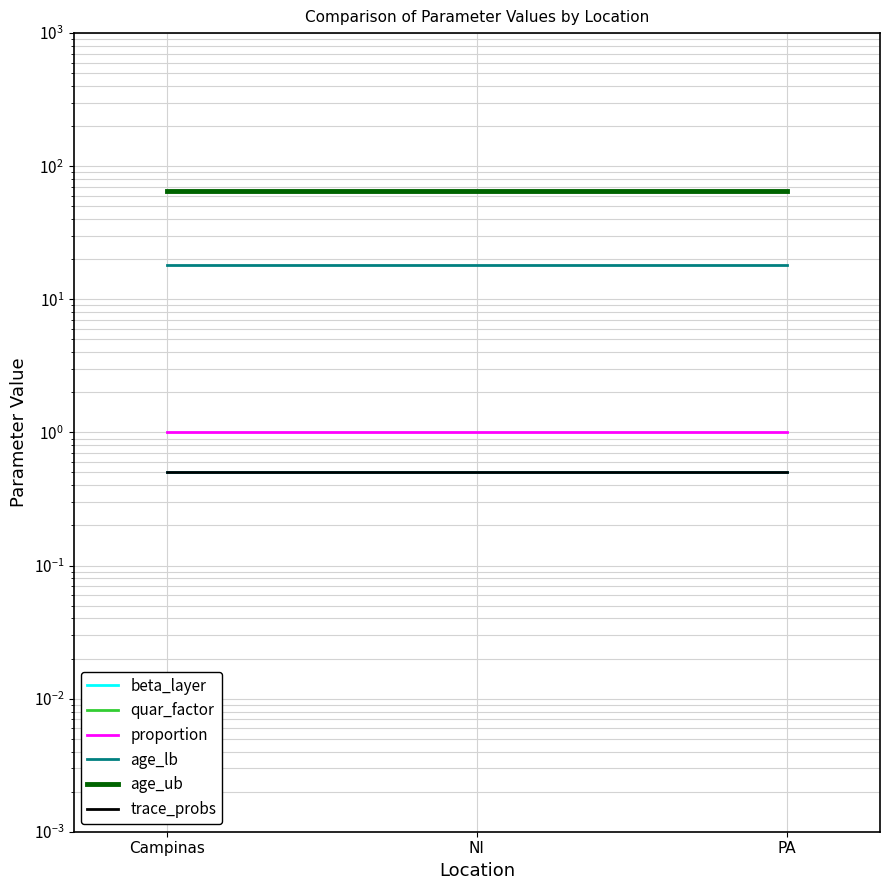

Which series has the widest spread of values?

beta_layer